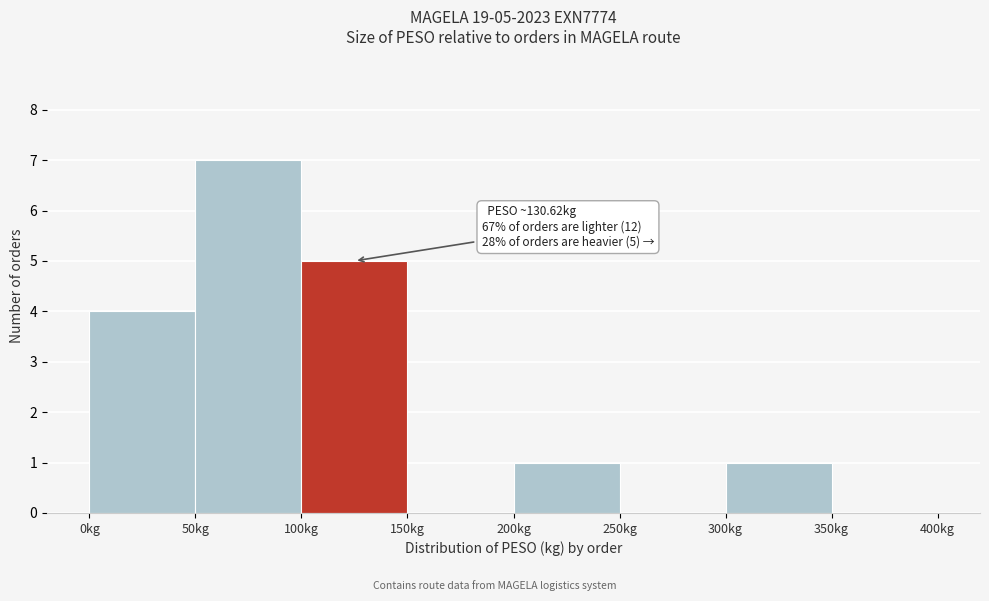

Over which range of the x-axis is the bar tallest?

50 to 100